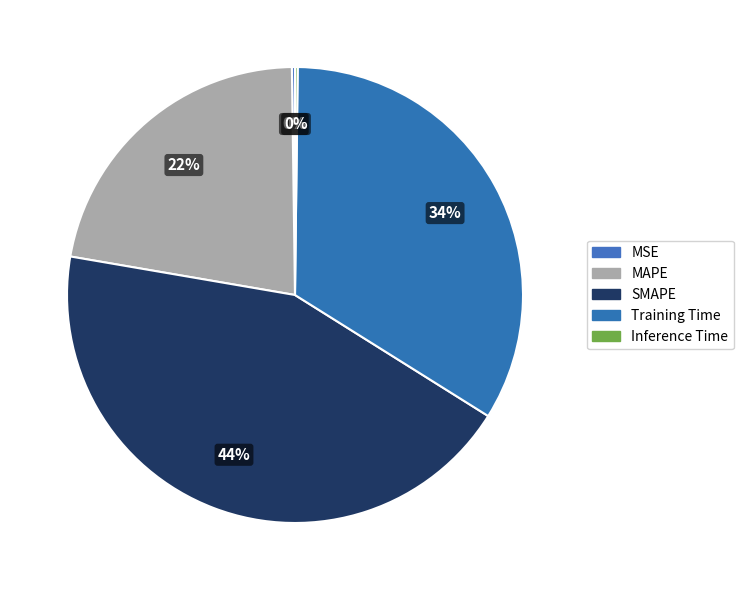

To the nearest percent, what percentage of the pie is MAPE?

22%